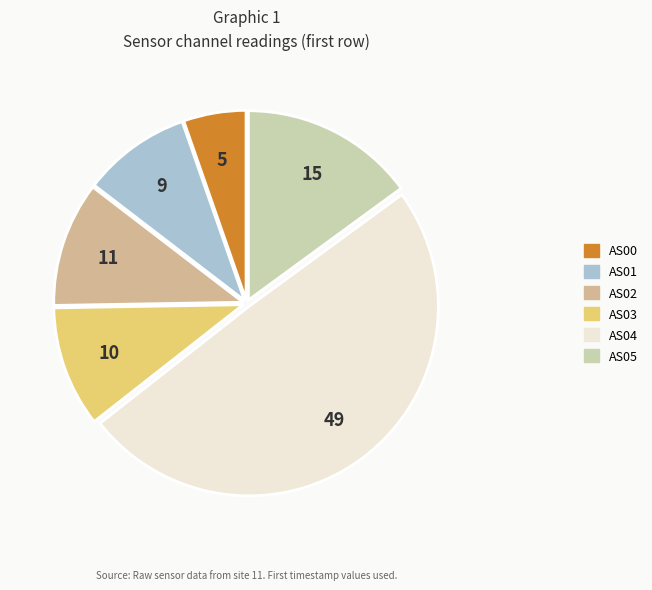

Do AS00 and AS03 together represent more than half of the pie?

No